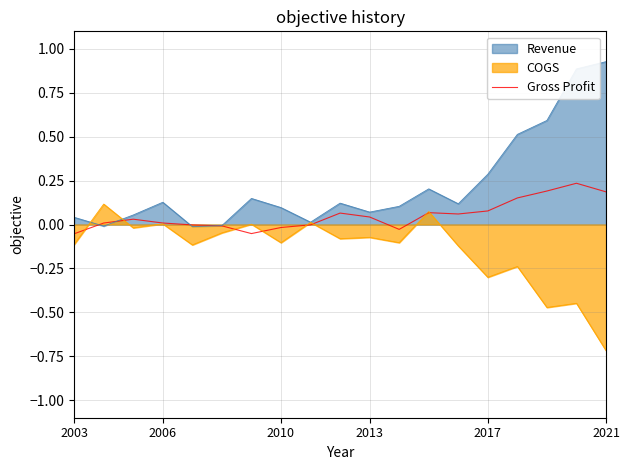

Which category has the lowest value across all series?

2021